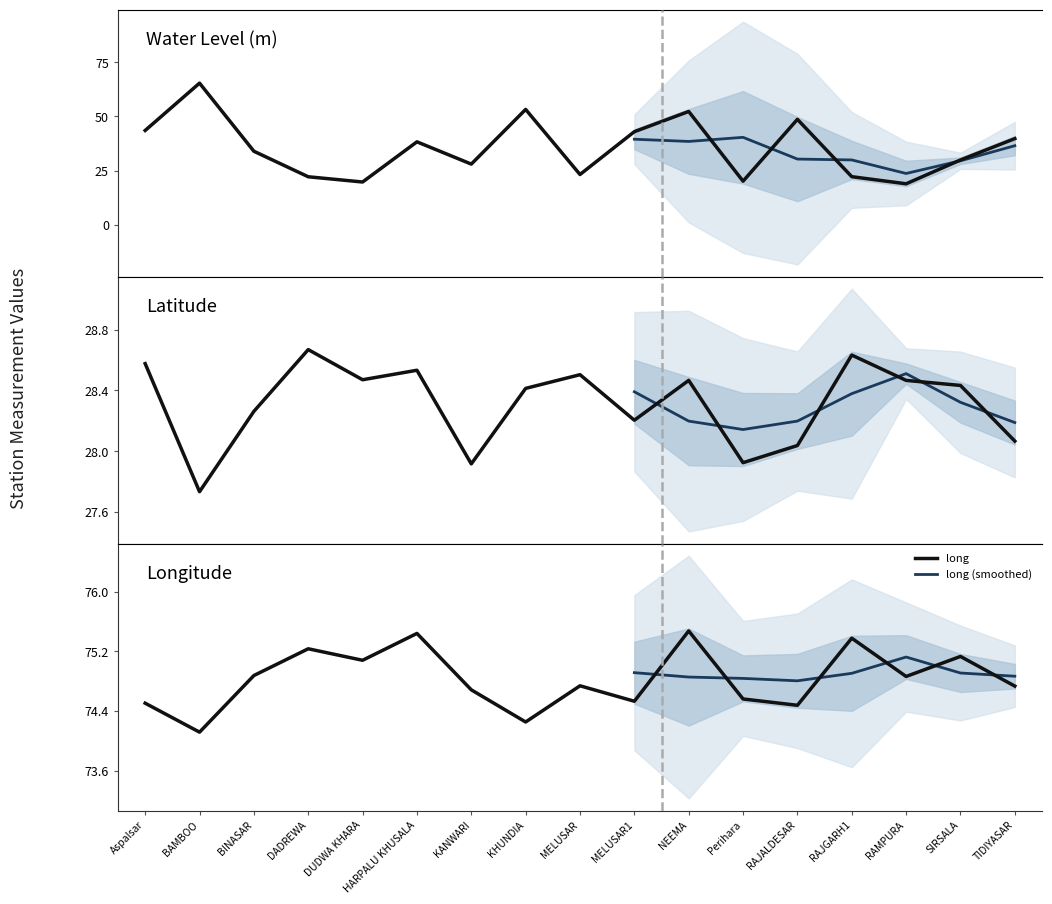

True or false: lat and long intersect in this chart.

False